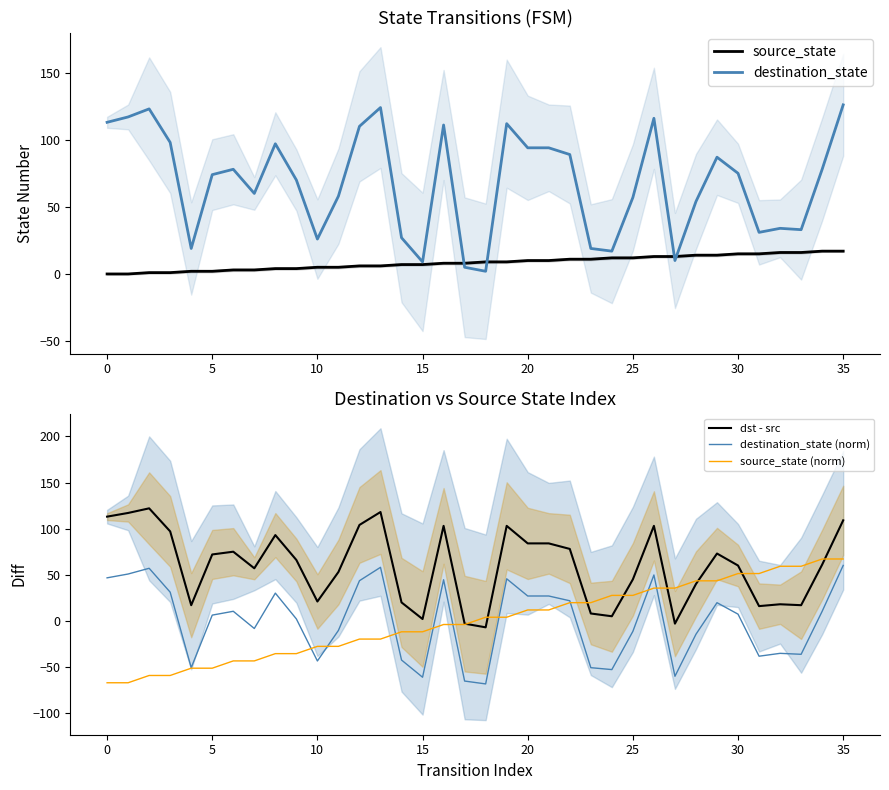

The dst - src series shows 27.5 at 25. True or false?

False